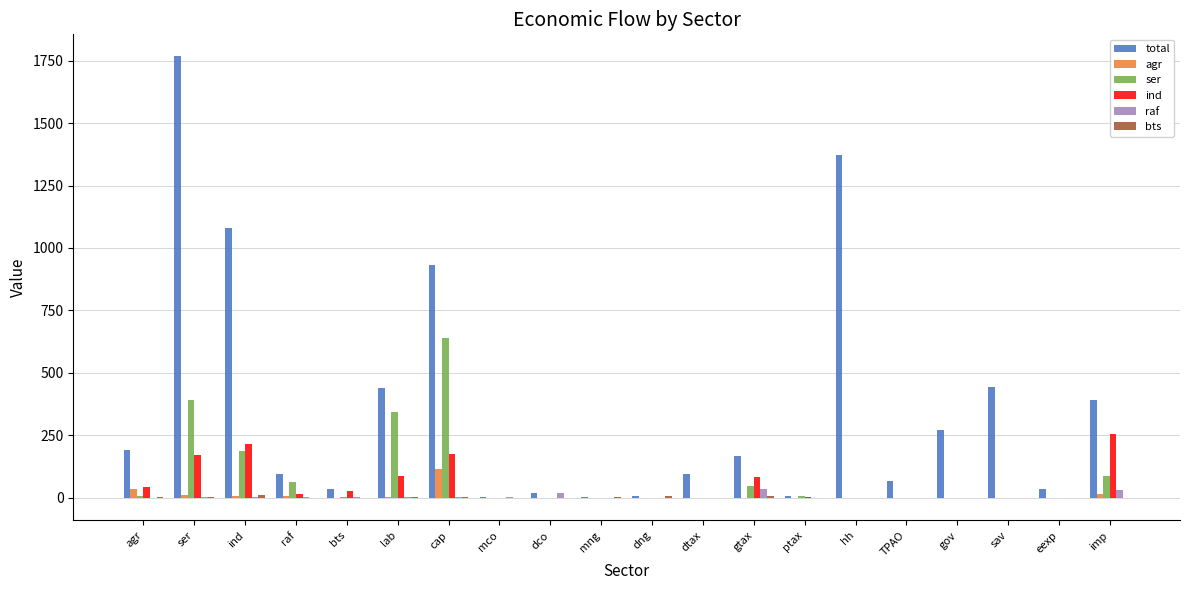

What is the maximum value shown in the chart?

1767.2